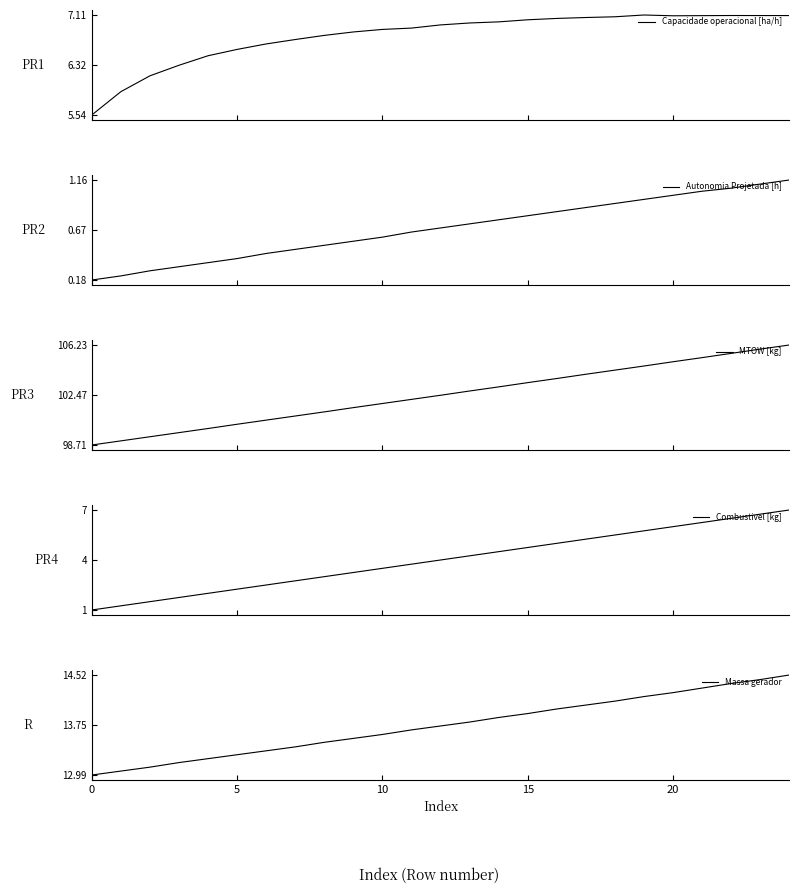

What are all the series names shown in the legend?

Capacidade operacional [ha/h], Autonomia Projetada [h], MTOW [kg], Combustivel [kg], Massa gerador